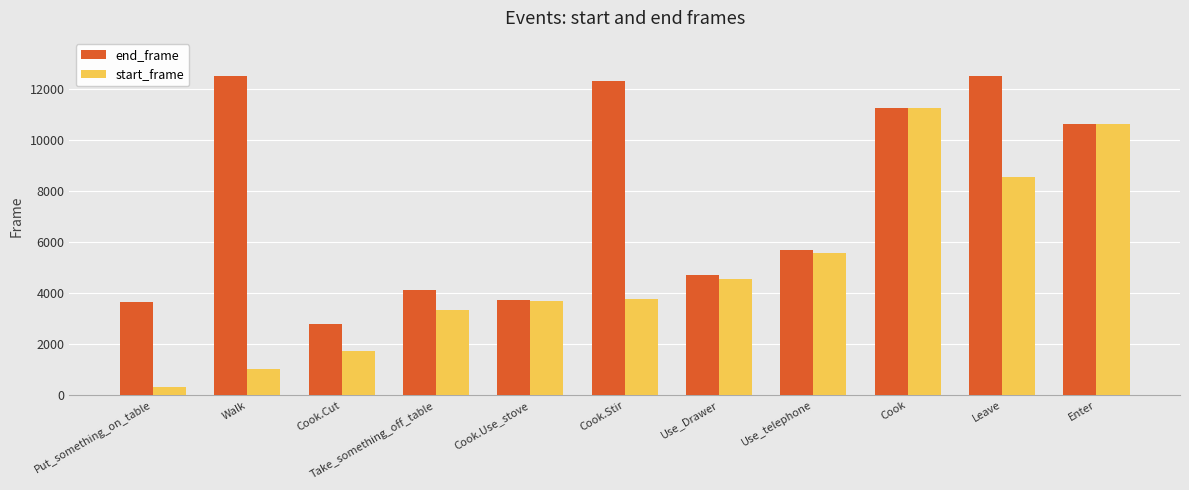

What is the value of the end_frame bar at the 2nd from the left?

12477